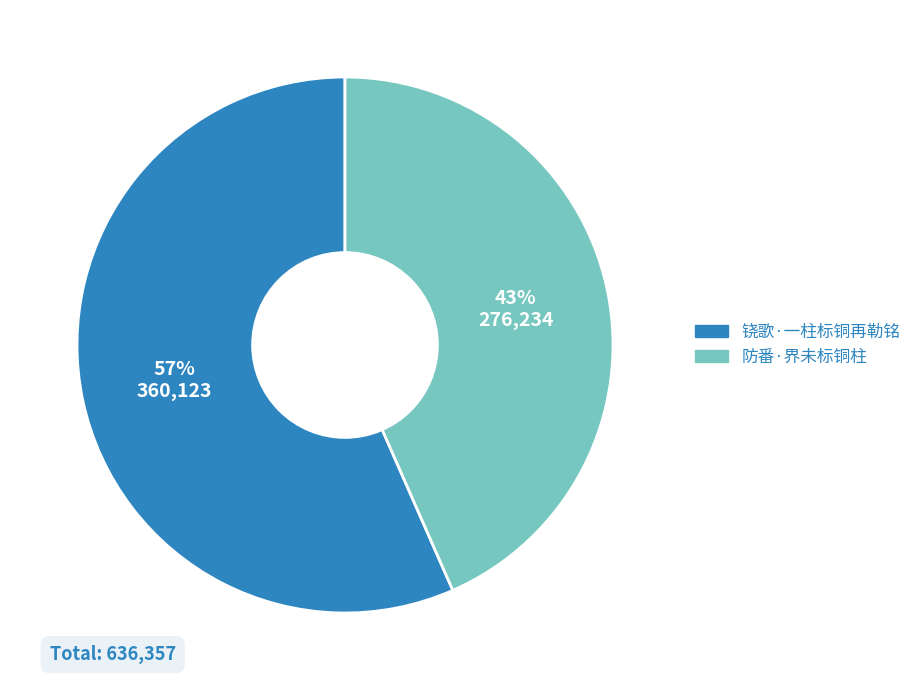

How many slices are in this pie chart?

2